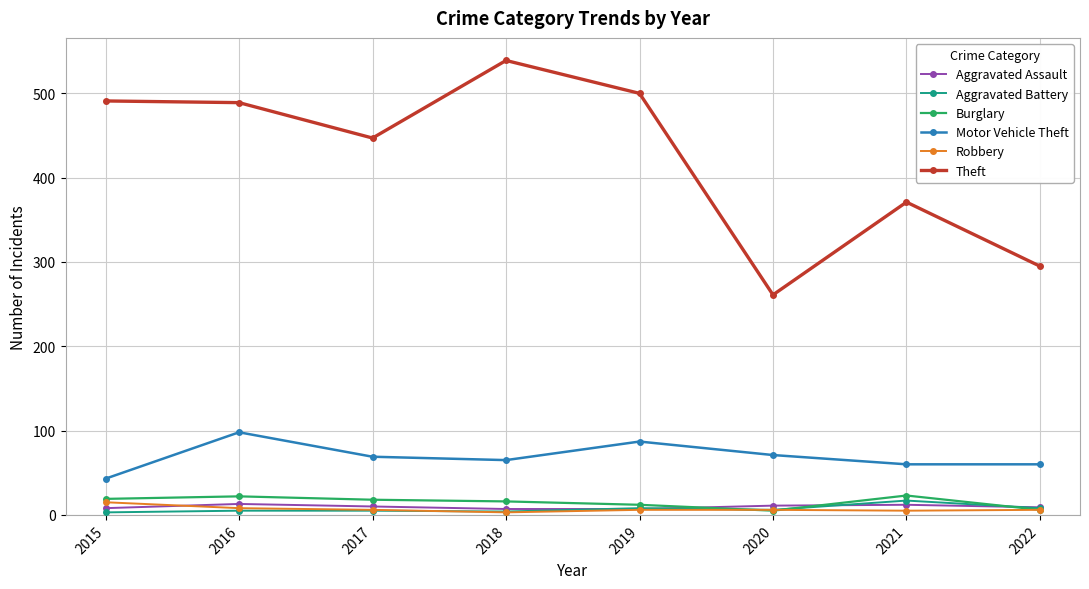

How many categories are shown in the chart?

8